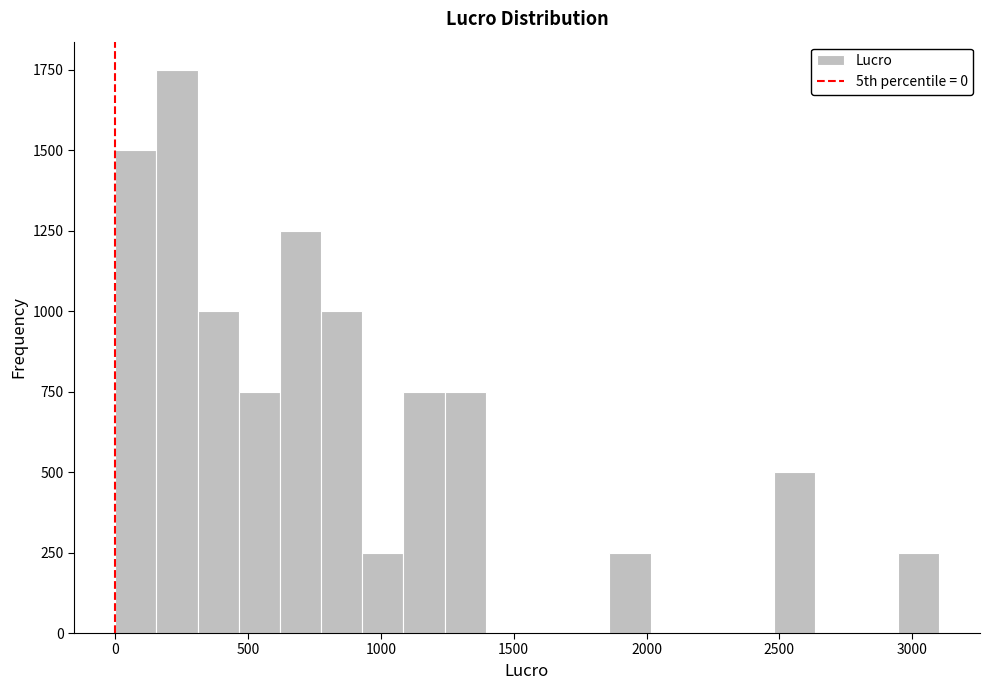

Around what value on the x-axis is the tallest bar? Give the approximate position of its centre, as read against the axis.

250